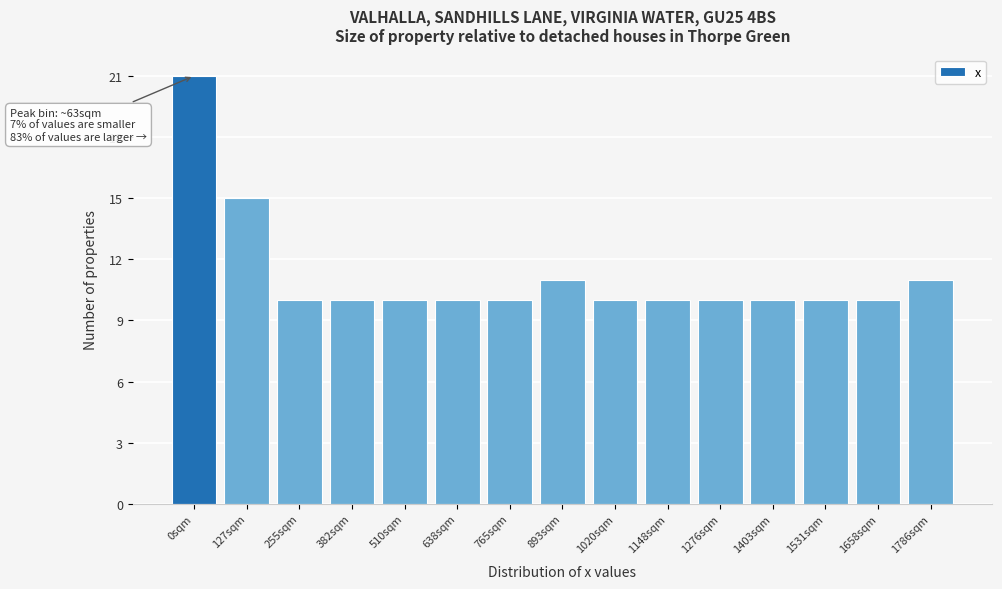

Reading left to right, what are all the values shown in this chart?

0sqm=21	127sqm=15	255sqm=10	382sqm=10	510sqm=10	638sqm=10	765sqm=10	893sqm=11	1020sqm=10	1148sqm=10	1276sqm=10	1403sqm=10	1531sqm=10	1658sqm=10	1786sqm=11